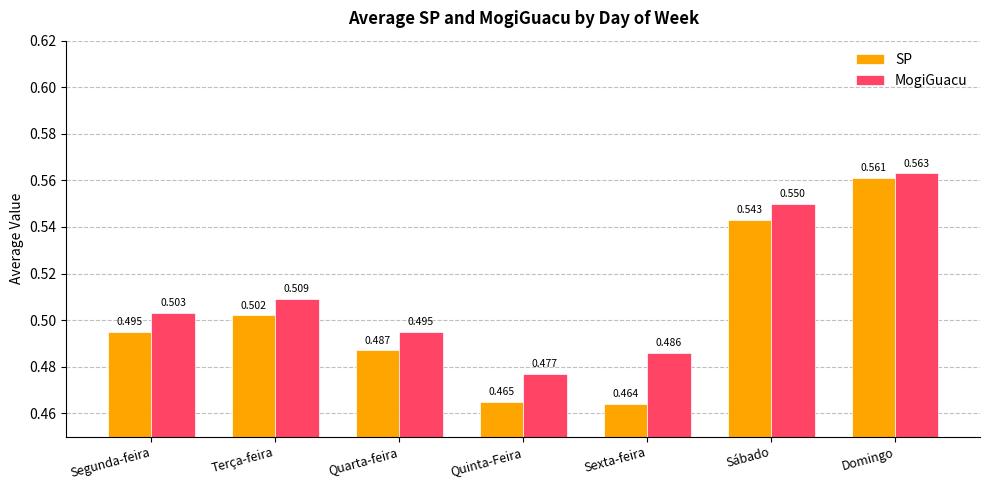

Does the chart contain any negative values?

No